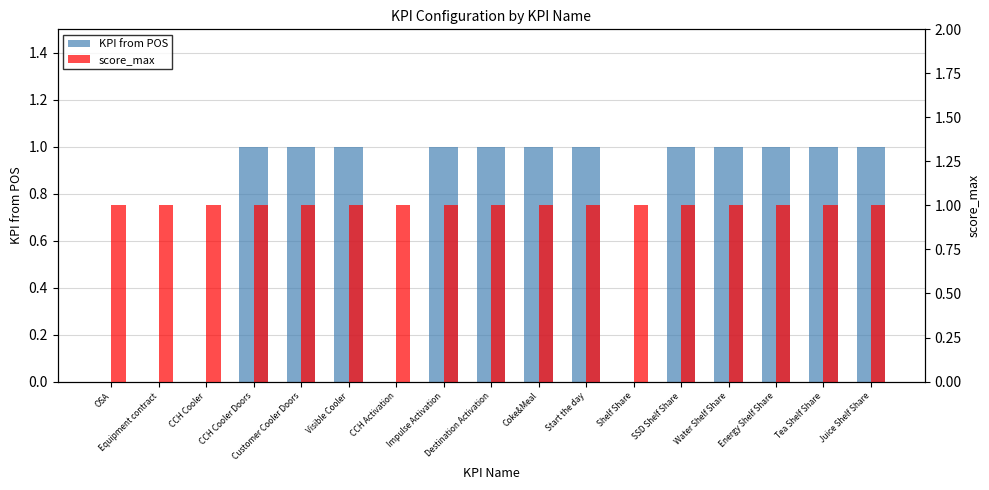

What is the greatest value displayed?

1